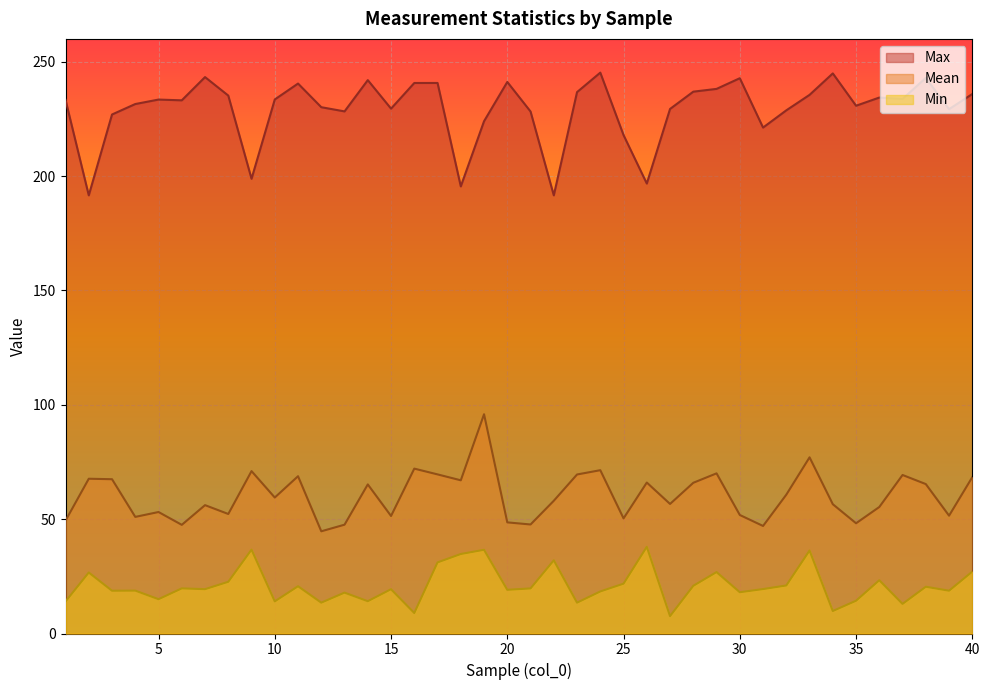

Does the chart display data point markers on the line(s)?

No